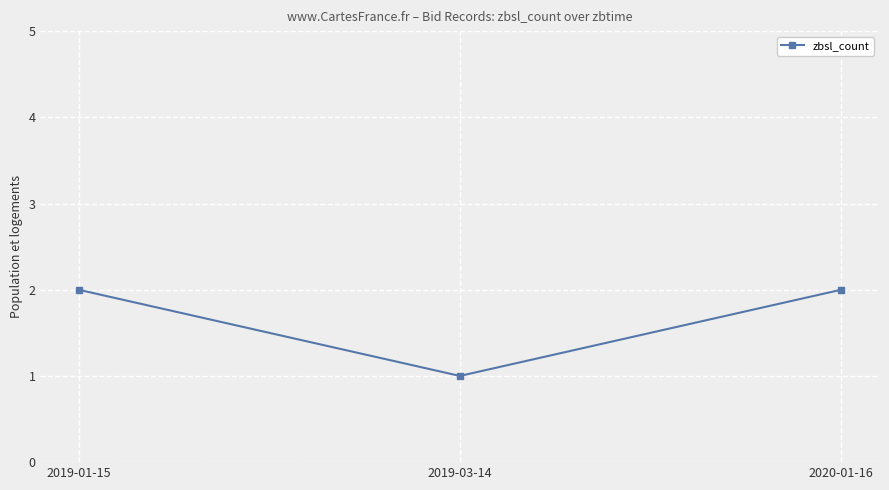

Count the number of data series in this chart.

1